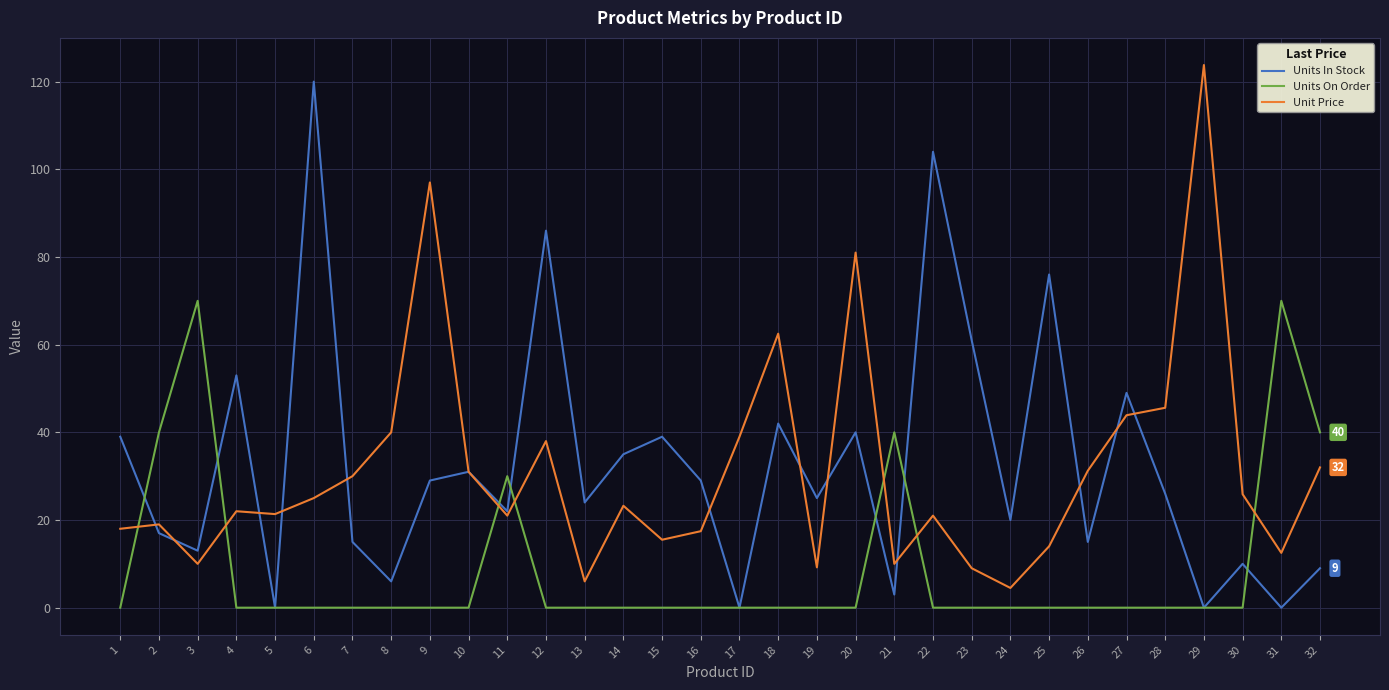

At which category does the chart reach its peak across all series?

29